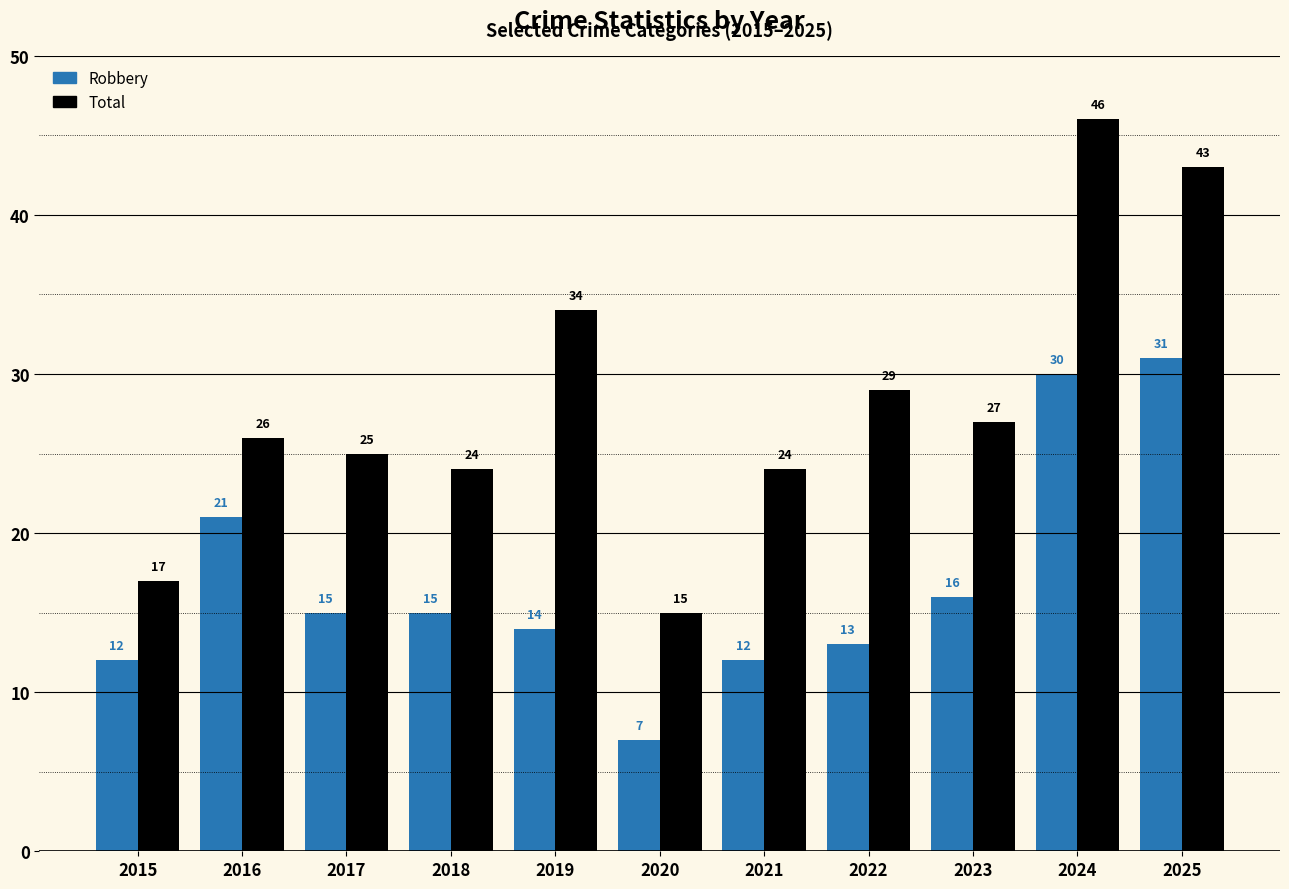

True or false: Robbery has a value of 18 at 2024.

False